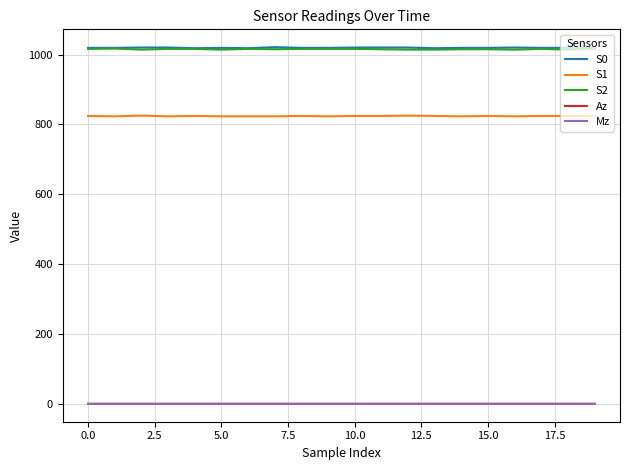

True or false: Mz and S1 cross at least once.

False